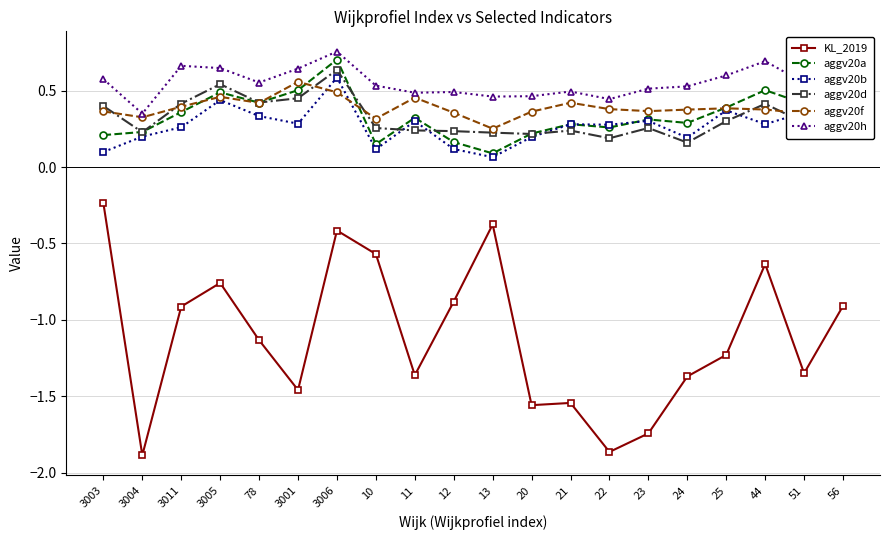

Is it true that KL_2019 equals -1.9 at 22?

True